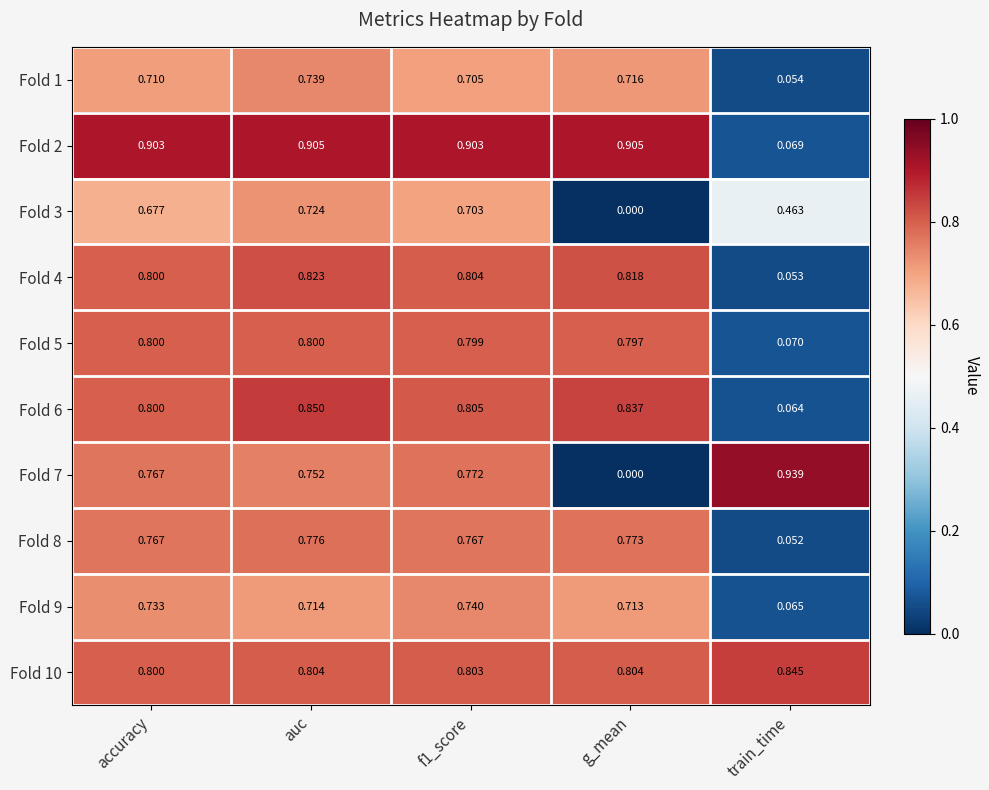

At which category does the chart reach its minimum across all series?

g_mean